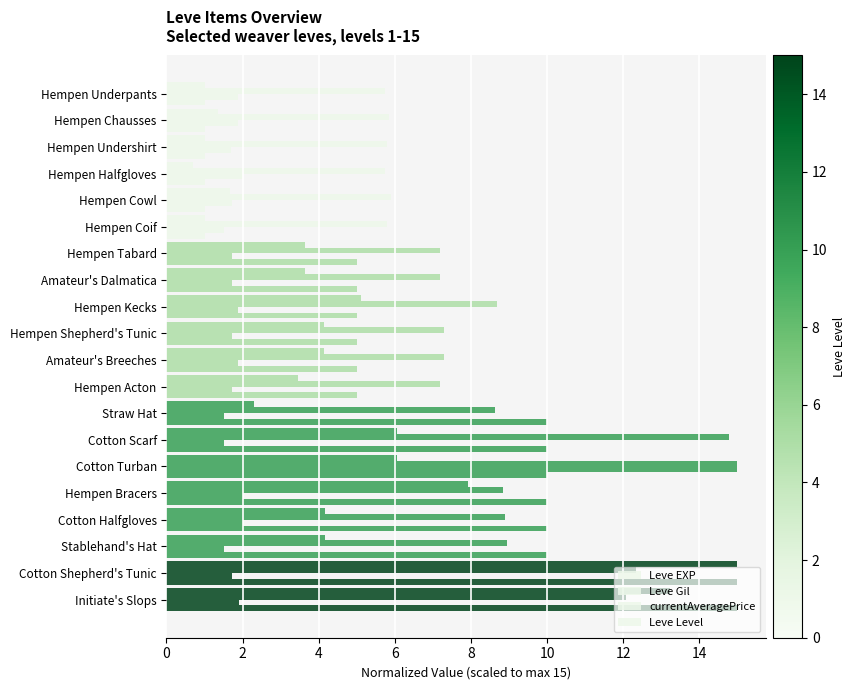

What is the maximum value for Leve EXP?

15.0